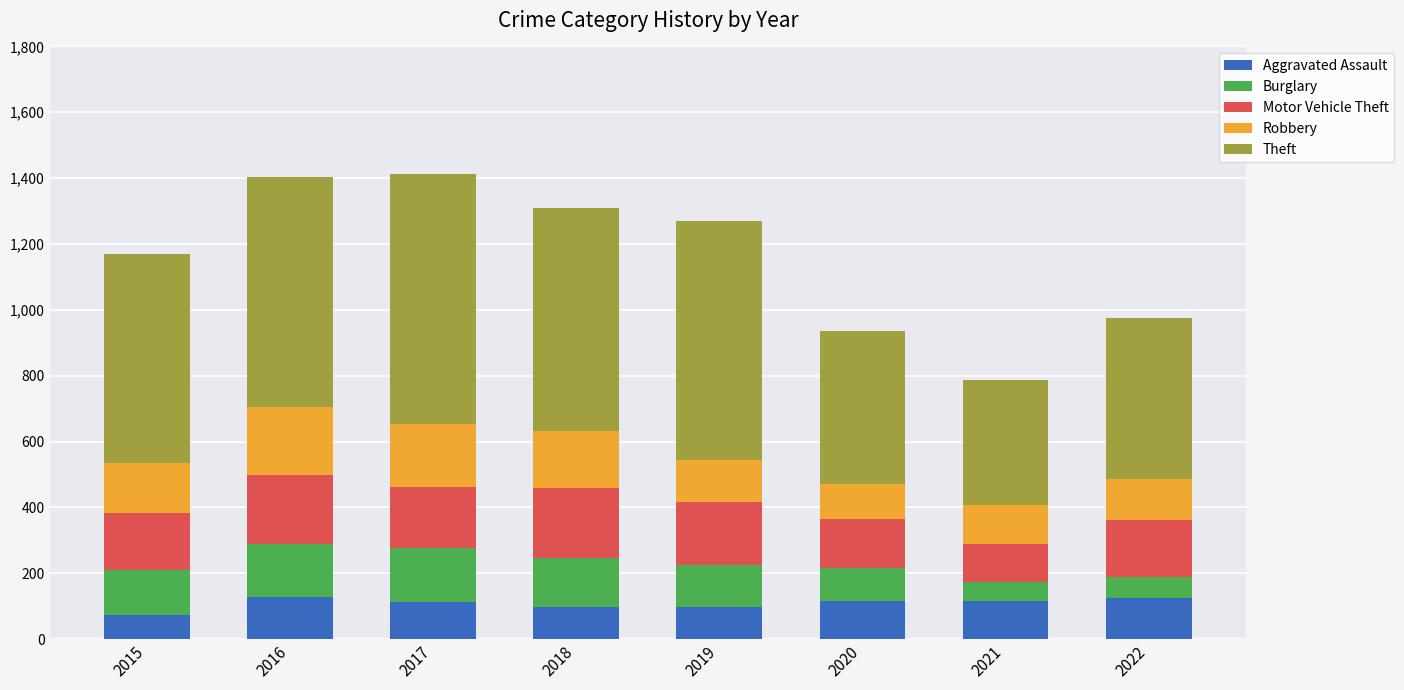

What is the total value across all series at 2020?

936